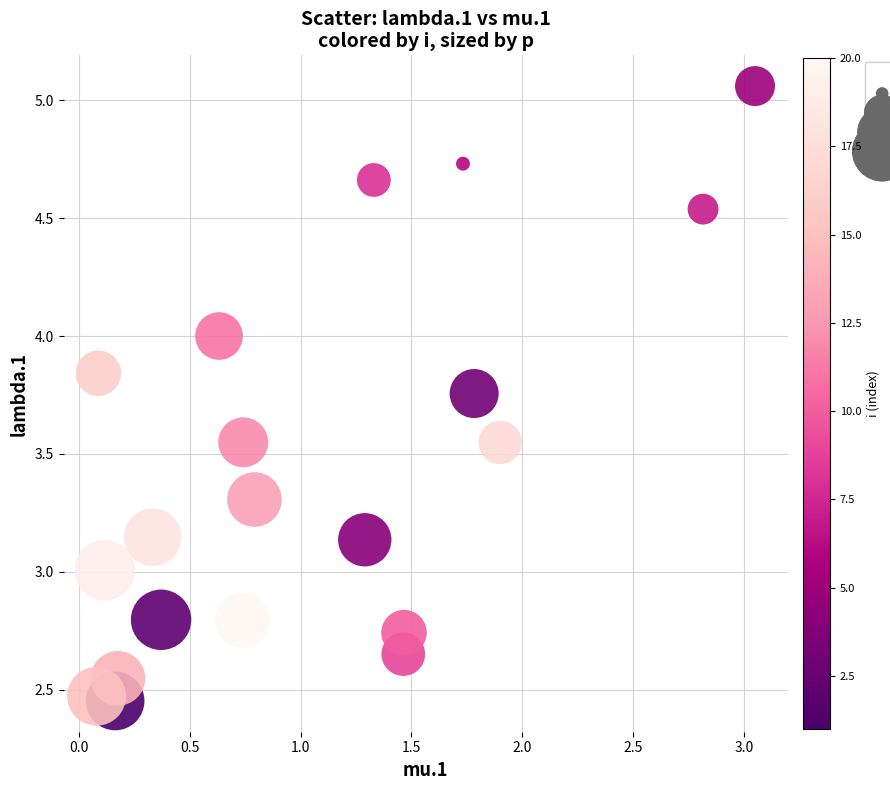

What is the range of X values (max minus min)?

3.0